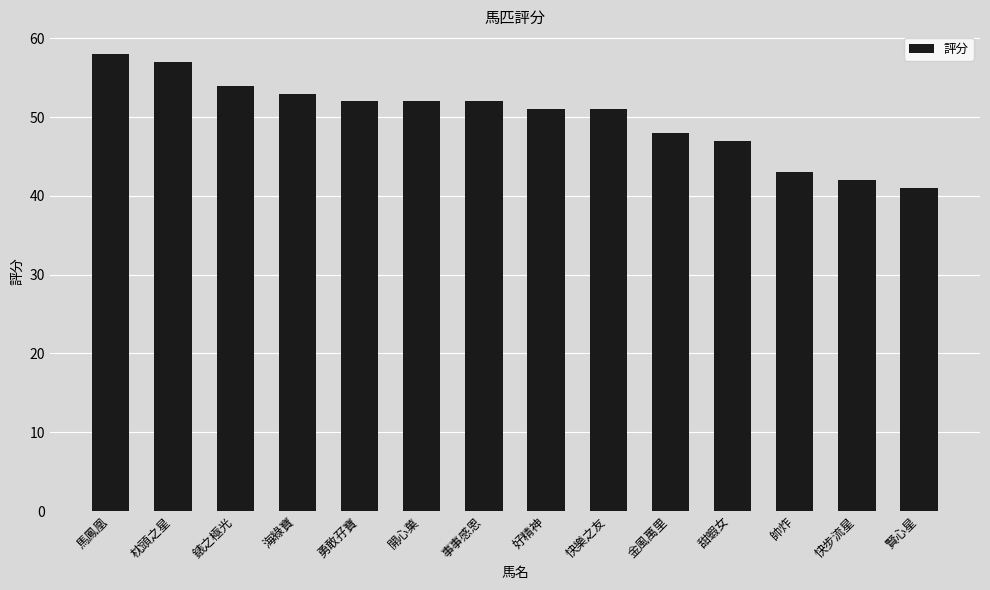

How many data points are less than 52?

7